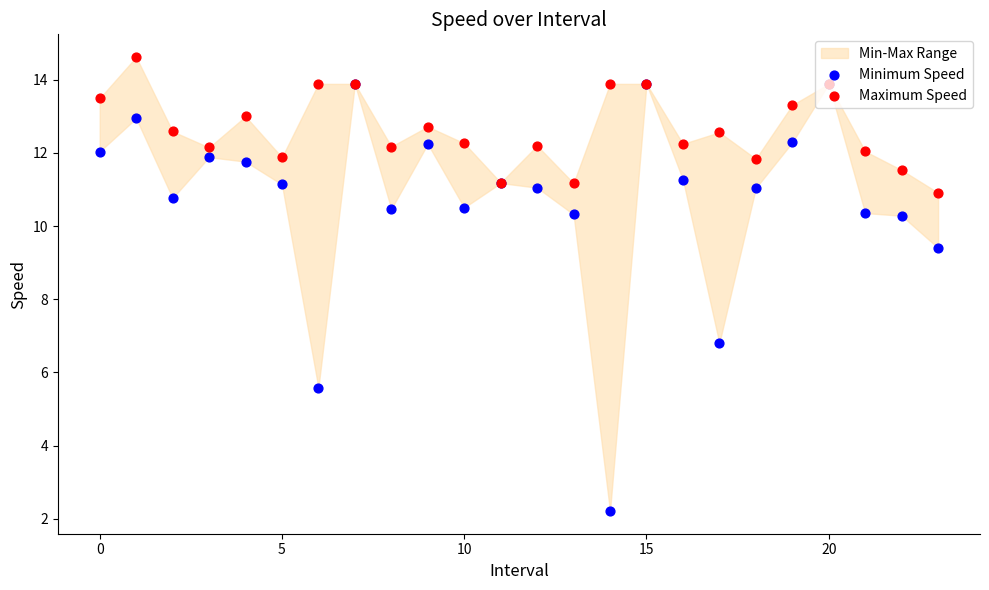

Which series has the widest spread of Y values?

Minimum Speed